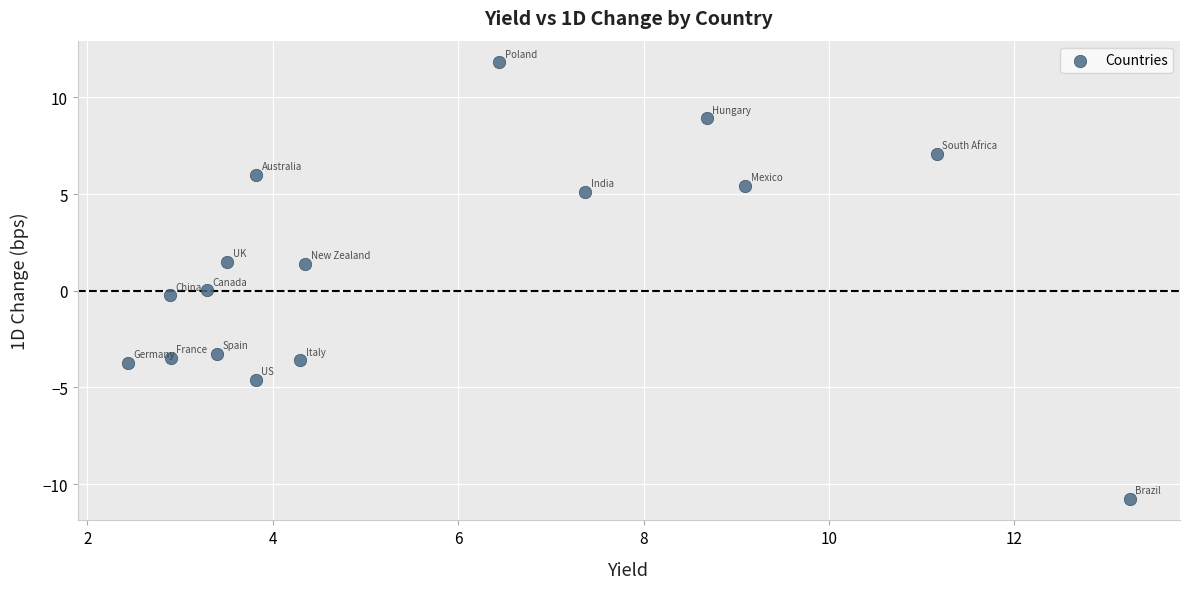

What is the range of Y values (max minus min)?

22.6